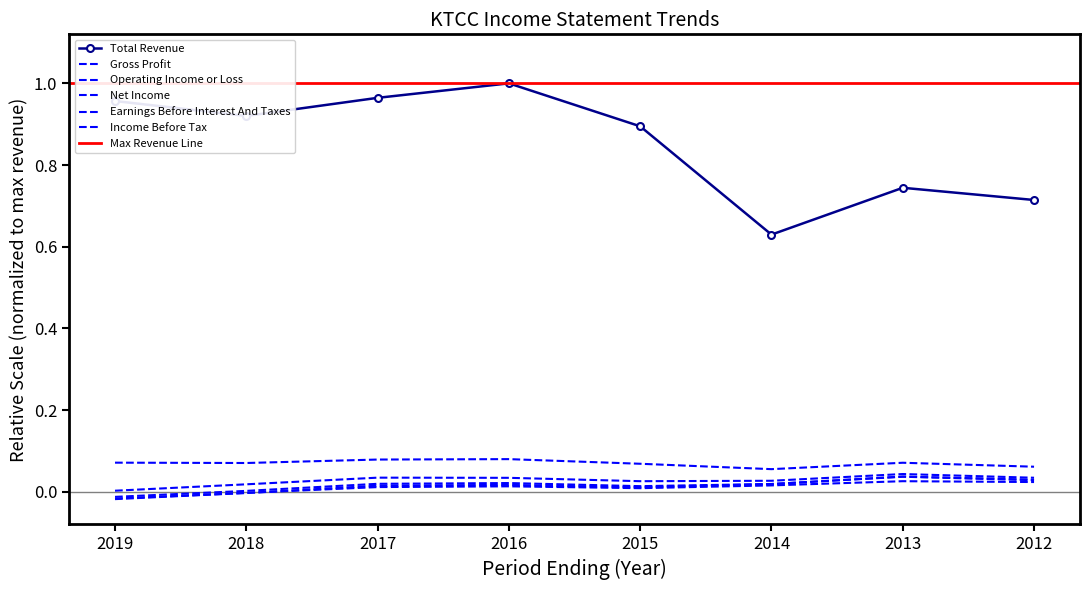

In Income Before Tax, how many points are higher than both neighbors (excluding endpoints)?

2